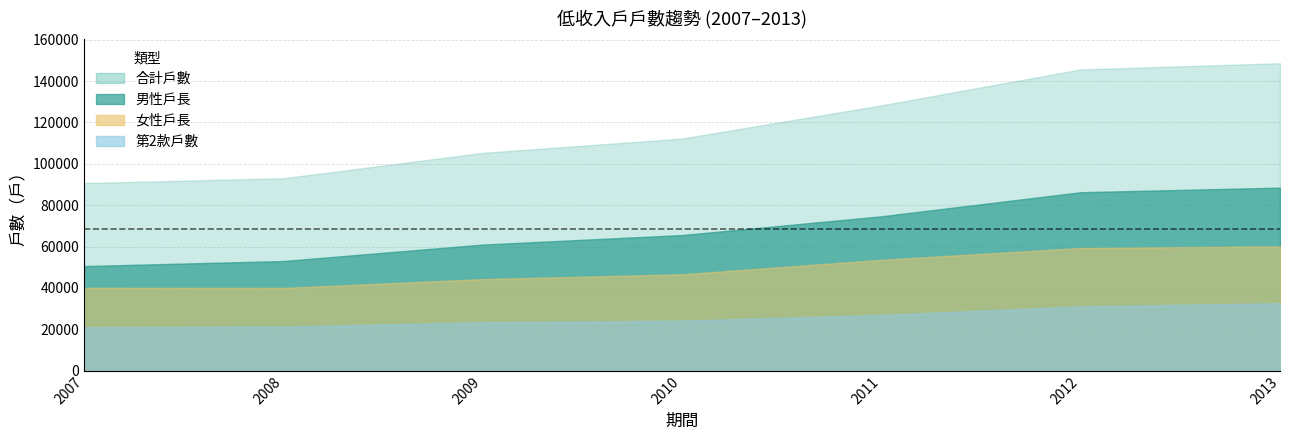

What is the sum of all 男性戶長 values?

479575